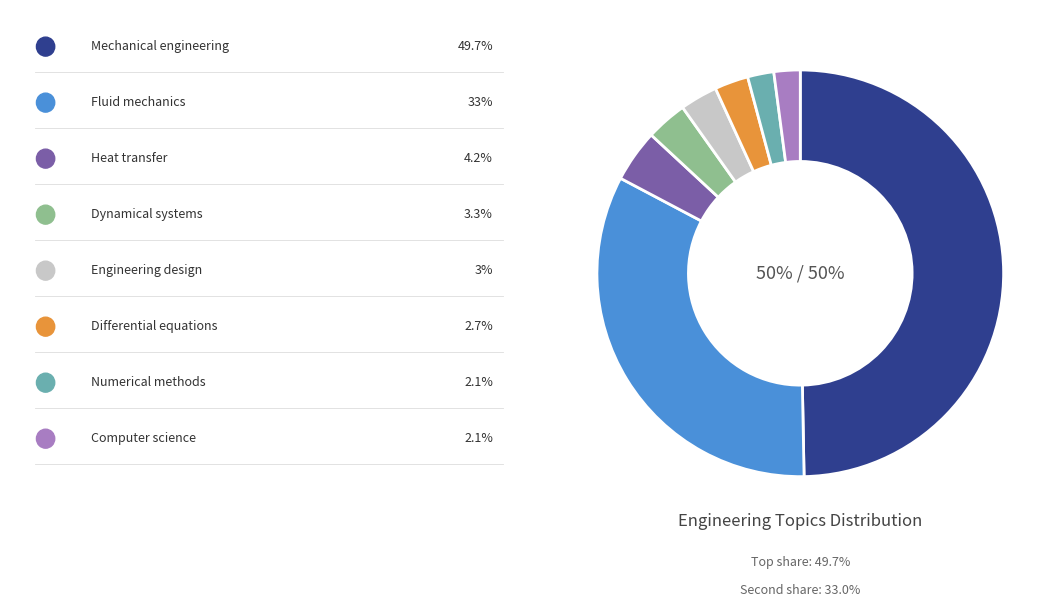

To the nearest percent, what is the average slice percentage?

12%